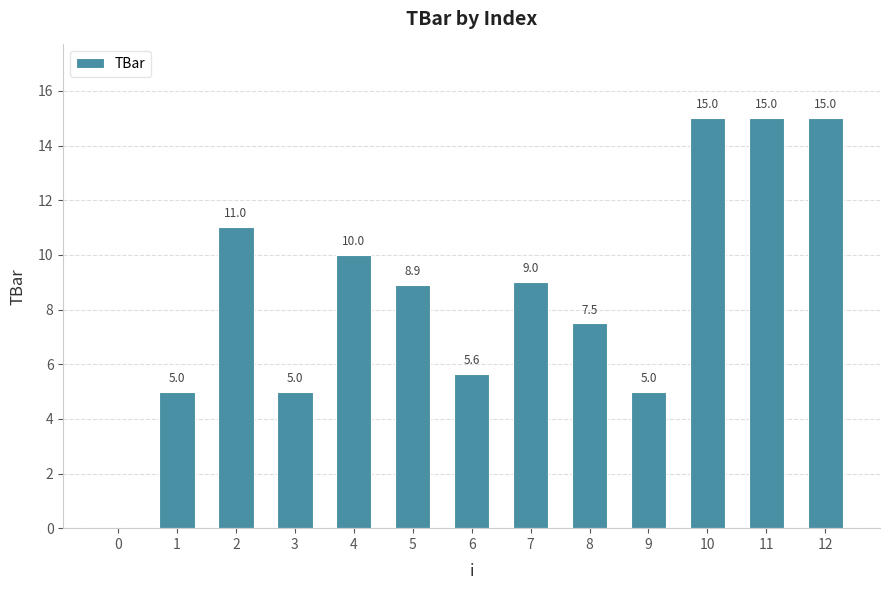

True or false: the data shows 11.0 at 2.

True